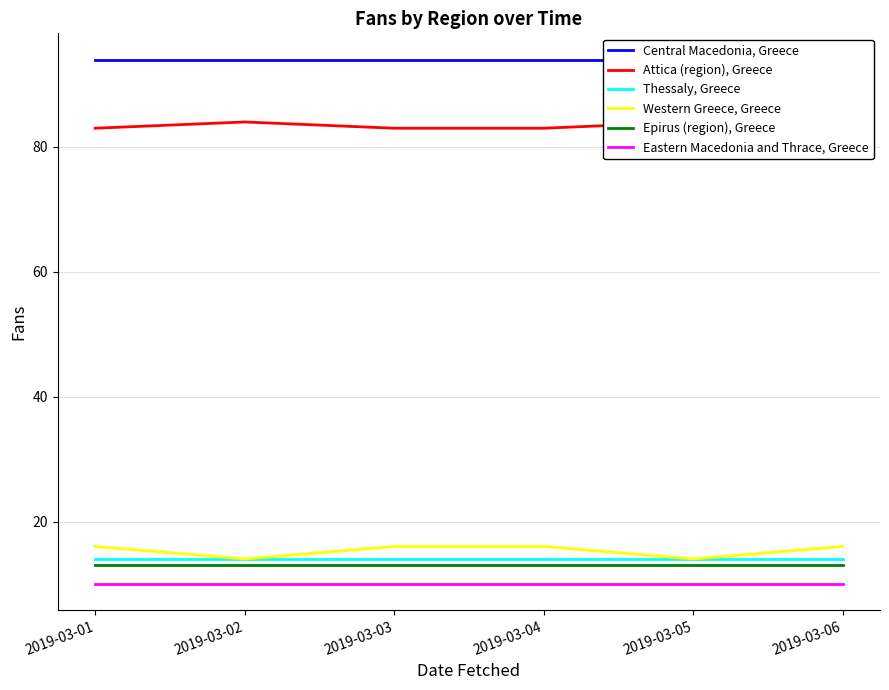

At which label is Western Greece, Greece closest to 15?

2019-03-01